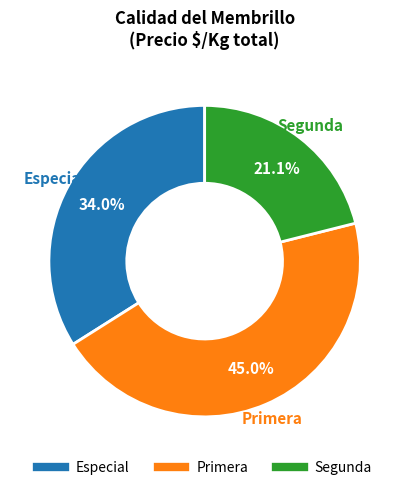

Does any single category account for the majority?

No